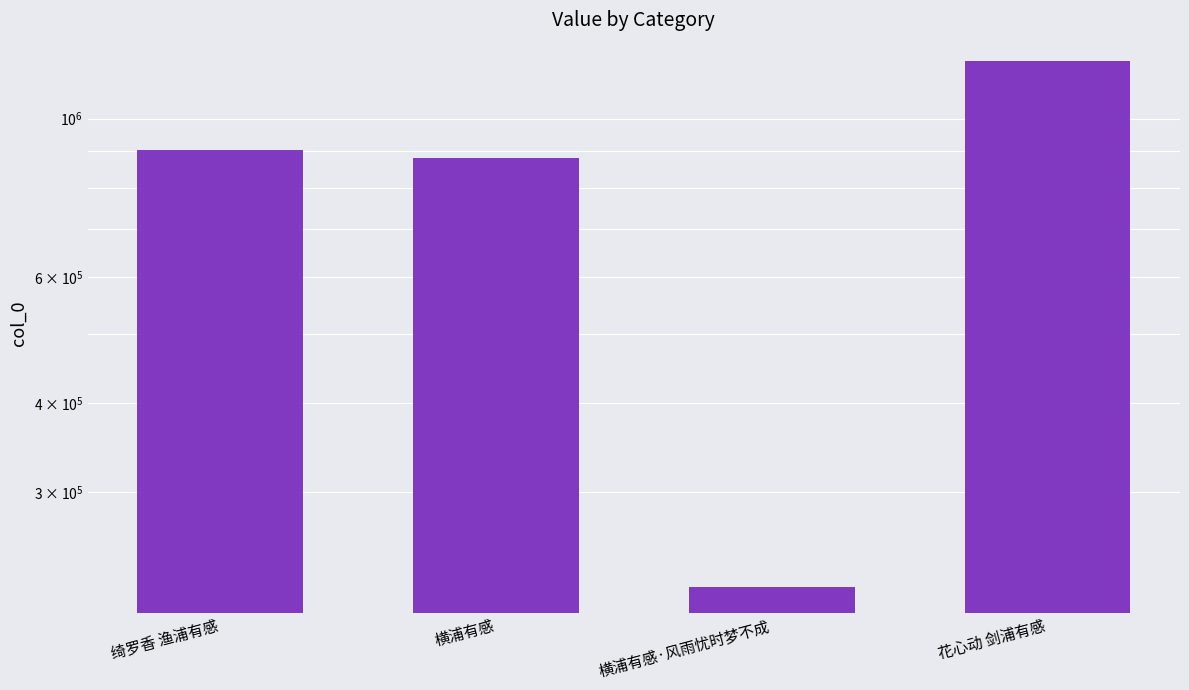

Reading left to right, extract all data points from this chart.

绮罗香 渔浦有感=903470	横浦有感=880962	横浦有感·风雨忧时梦不成=221277	花心动 剑浦有感=1205476